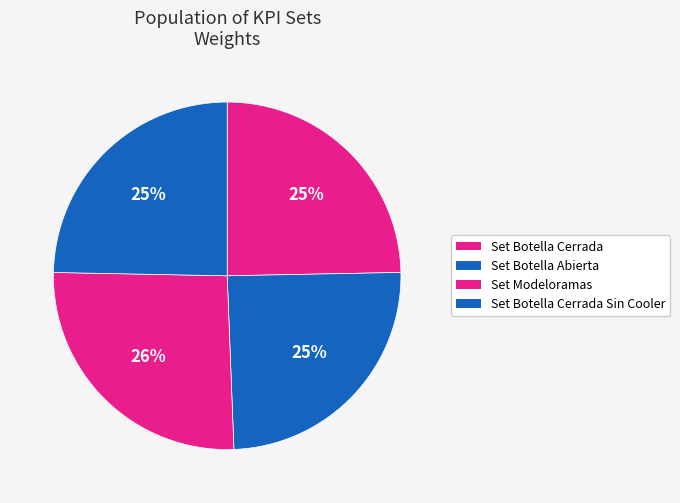

Is there a majority slice in this chart?

No